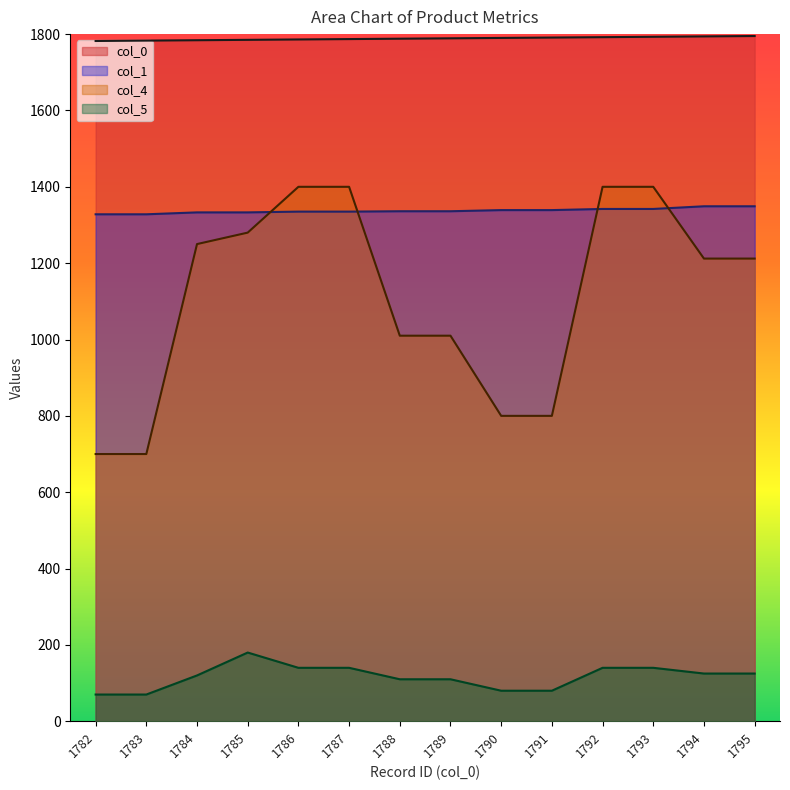

Is the value of col_1 at 1784 greater than the value of col_5 at 1784?

Yes